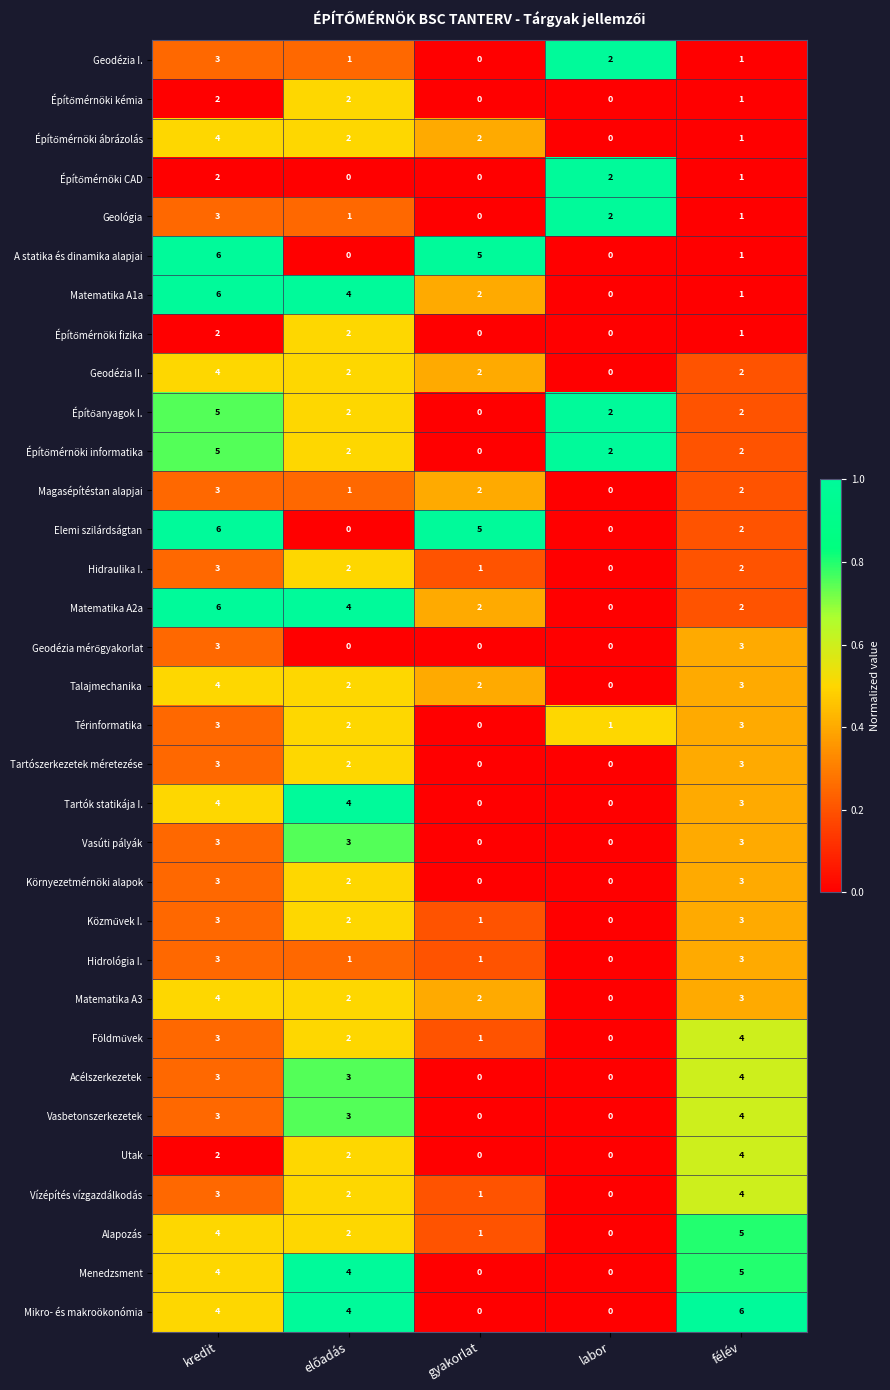

At which category is the sum across all series the highest?

kredit